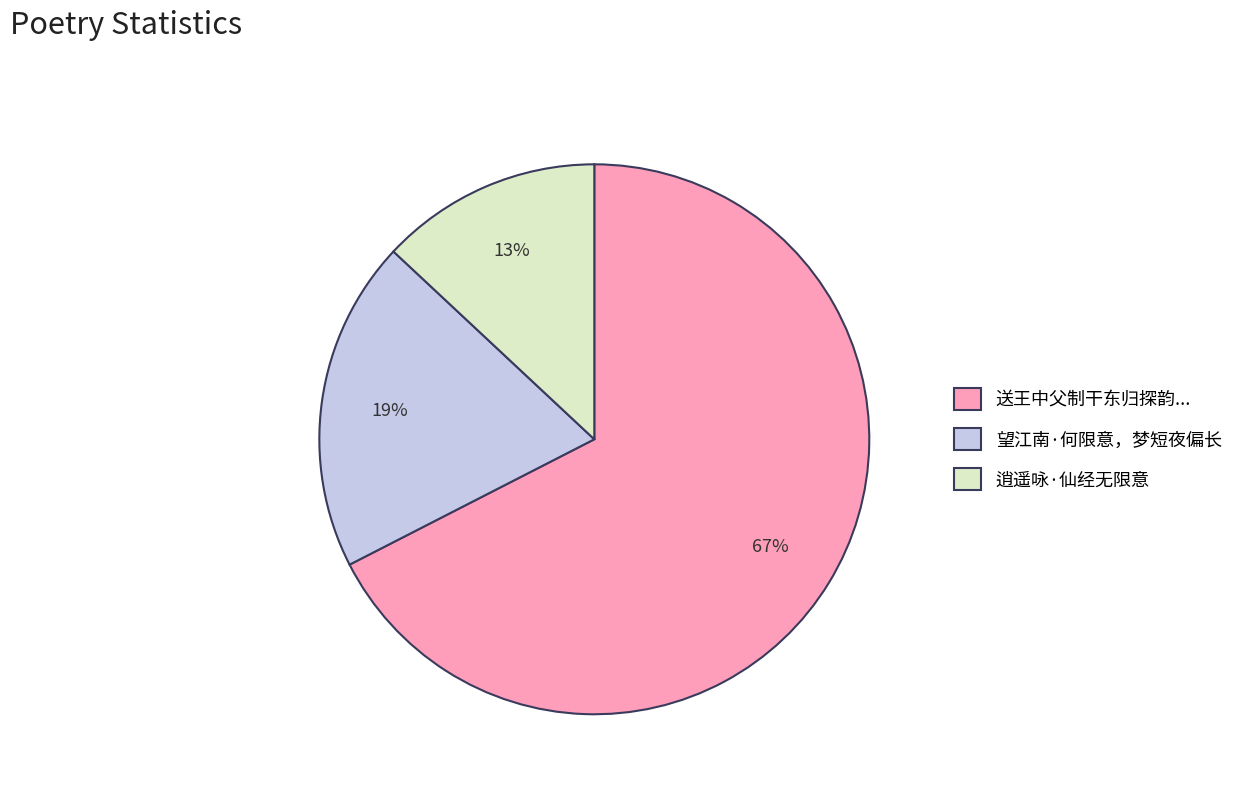

Which has a higher value, 望江南·何限意，梦短夜偏长 or 送王中父制干东归探韵...?

送王中父制干东归探韵...